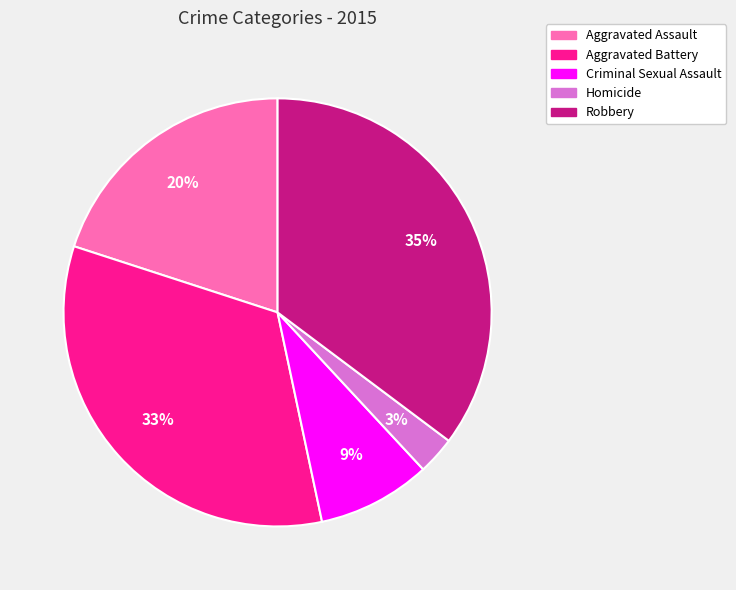

What percentage is the Robbery slice, to the nearest percent?

35%